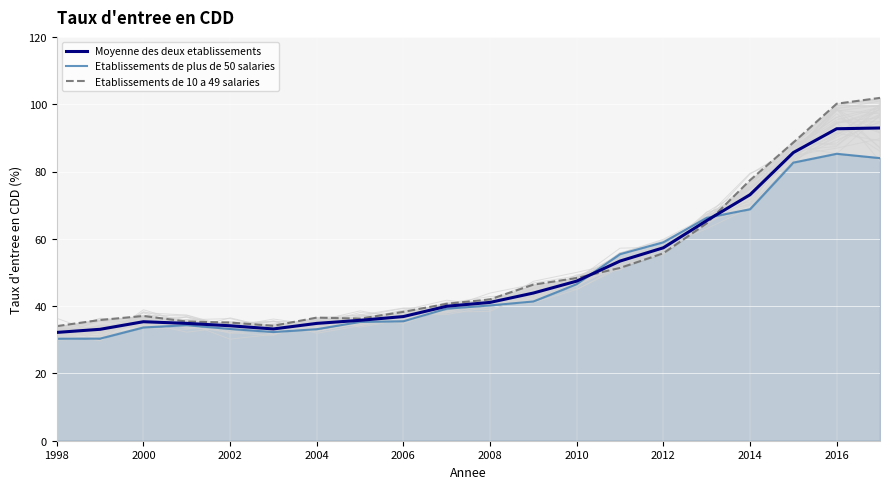

What is the lowest value of the Moyenne des deux etablissements series?

32.2